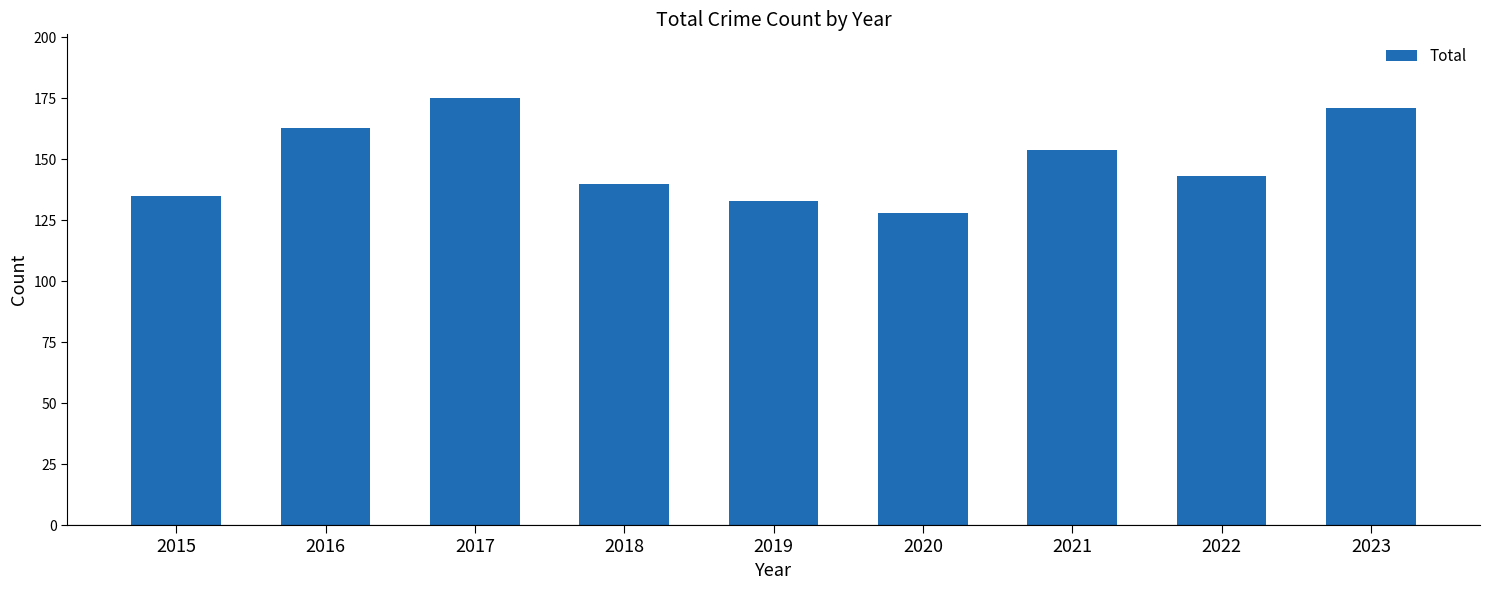

True or false: the data shows 171 at 2023.

True